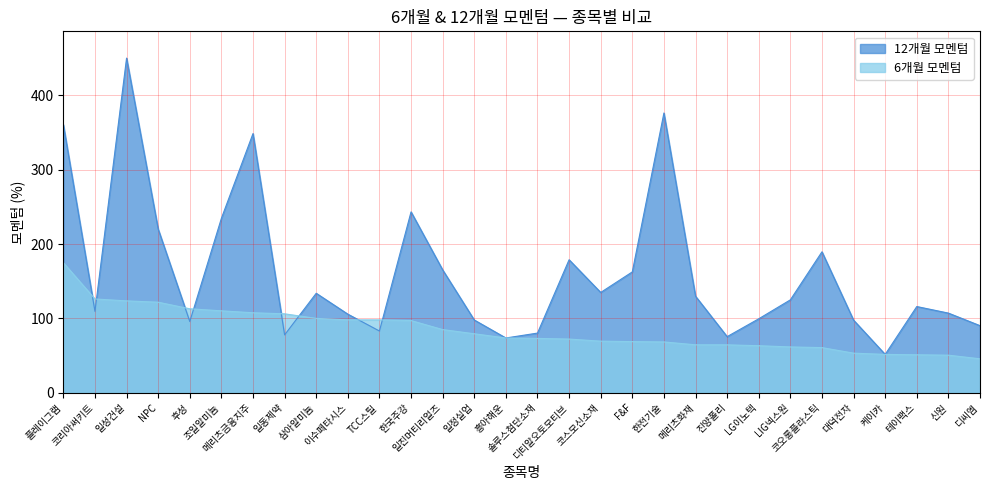

At which label is 12개월 모멘텀 closest to 250?

한국주강